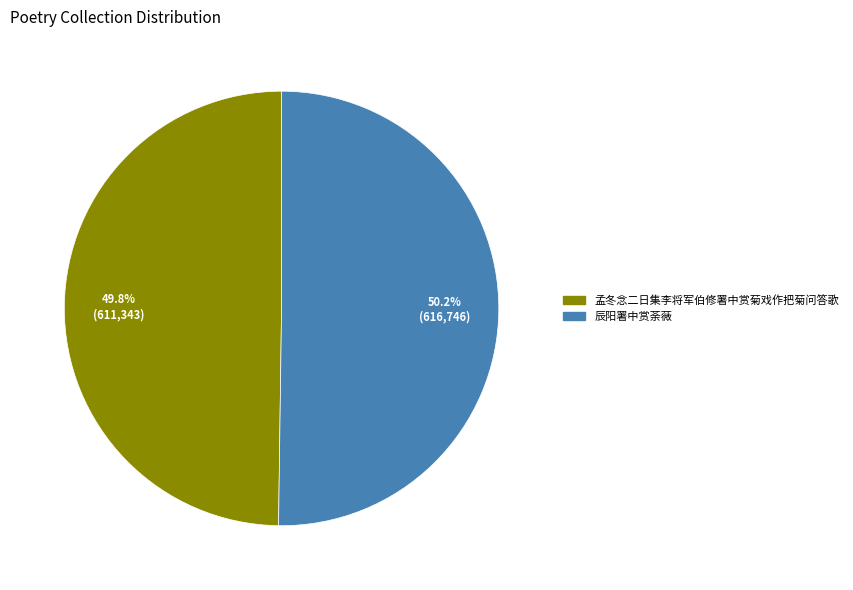

Is it true that 辰阳署中赏荼薇 is 36% of the pie?

False